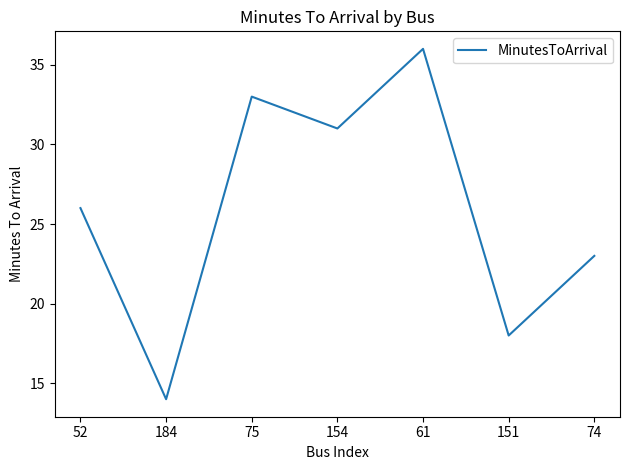

At which category does the chart reach its peak across all series?

61